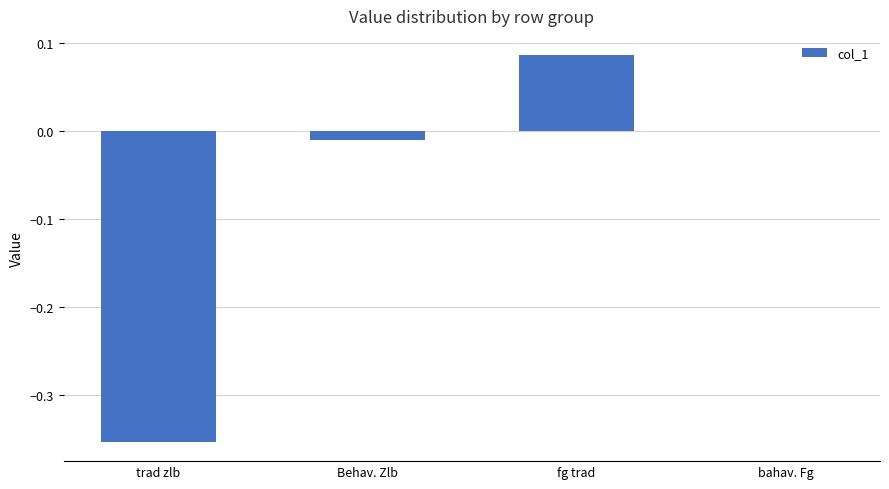

How many distinct data groups are displayed?

1